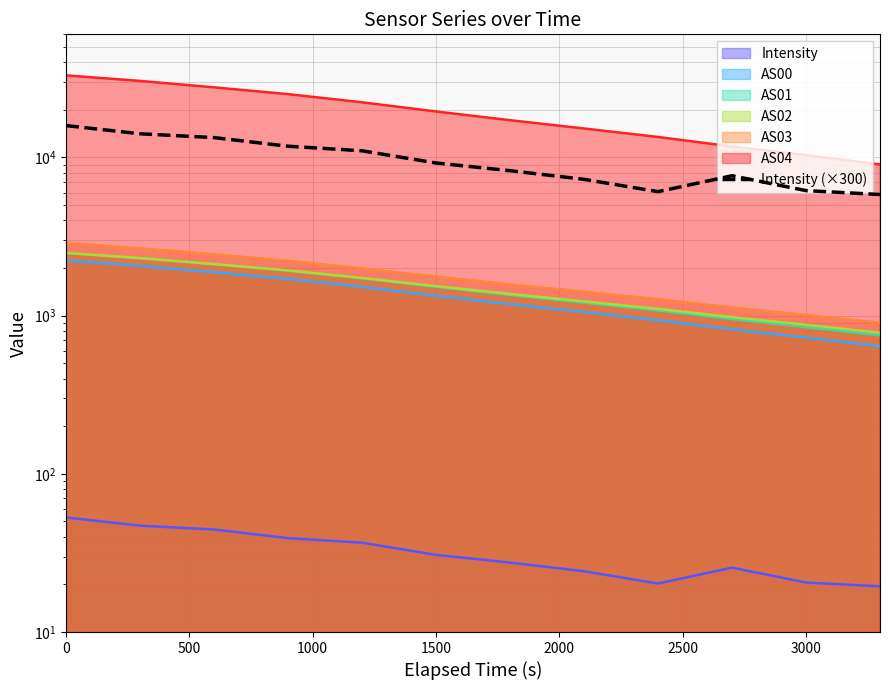

True or false: the data shows 5077.8 at 2000.

False